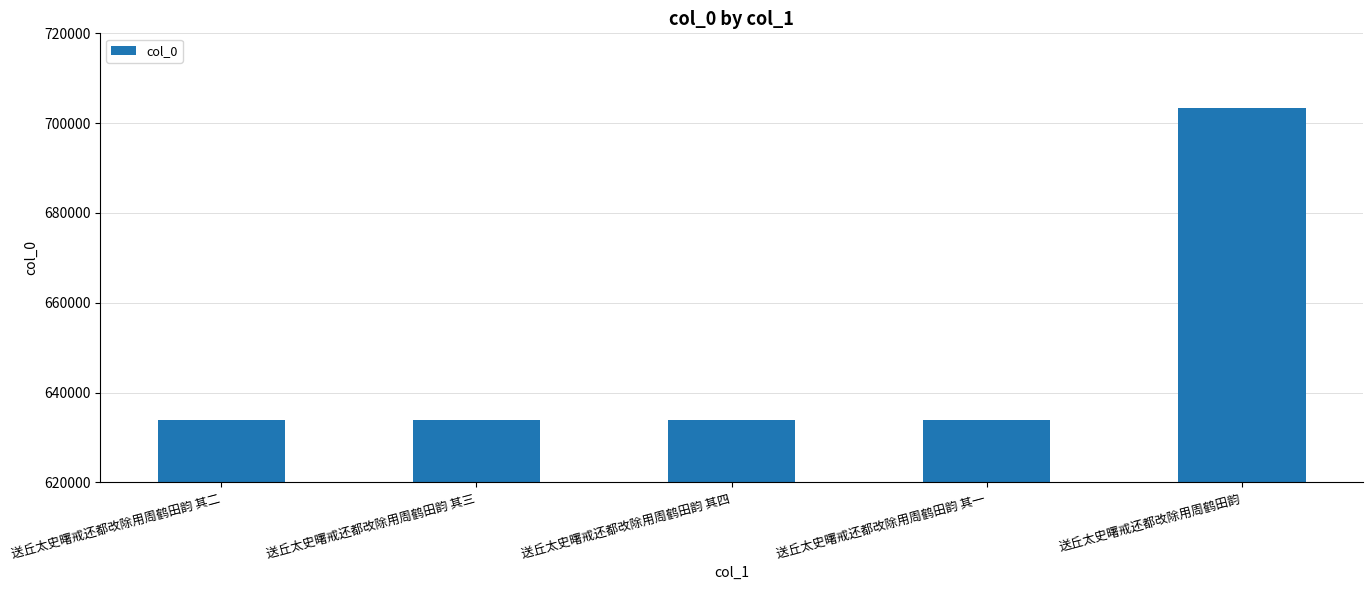

What is the label of the 4th bar from the left?

送丘太史曙戒还都改除用周鹤田韵 其一